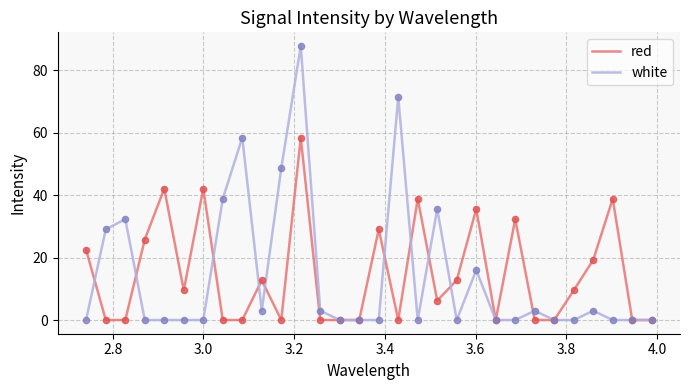

What are all the series names shown in the legend?

red, white